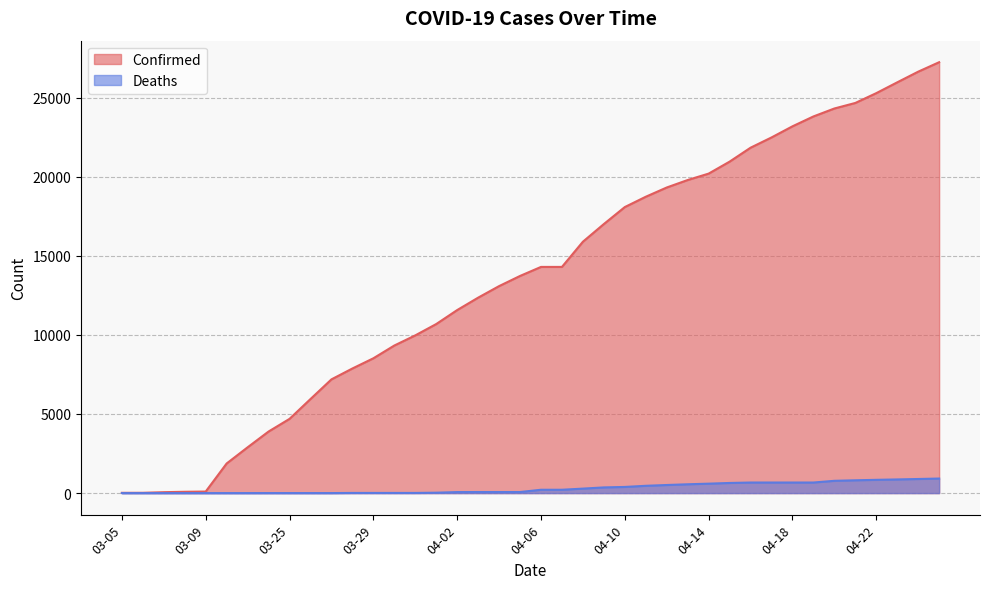

Reading right to left, extract all data points from this chart.

Confirmed: 27231	26633	25959	25276	24656	24306	23803	23179	22476	21828	20947	20191	19786	19313	18729	18077	17004	15887	14294	14294	13723	13081	12351	11567	10683	9967	9326	8519	7875	7187	5944	4691	3891	2894	1873	98	83	57	19	18
Deaths: 920	891	863	838	809	776	668	668	668	668	640	596	557	511	461	389	359	283	211	211	67	67	67	64	25	10	10	10	10	1	1	1	1	0	0	0	0	0	0	0